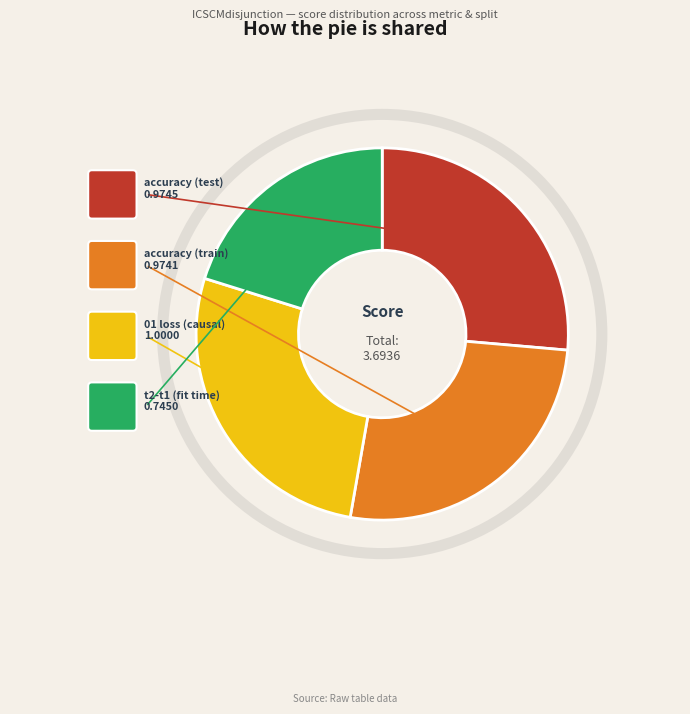

Combined, do accuracy (train) and t2-t1 (fit time) account for over 50%?

No